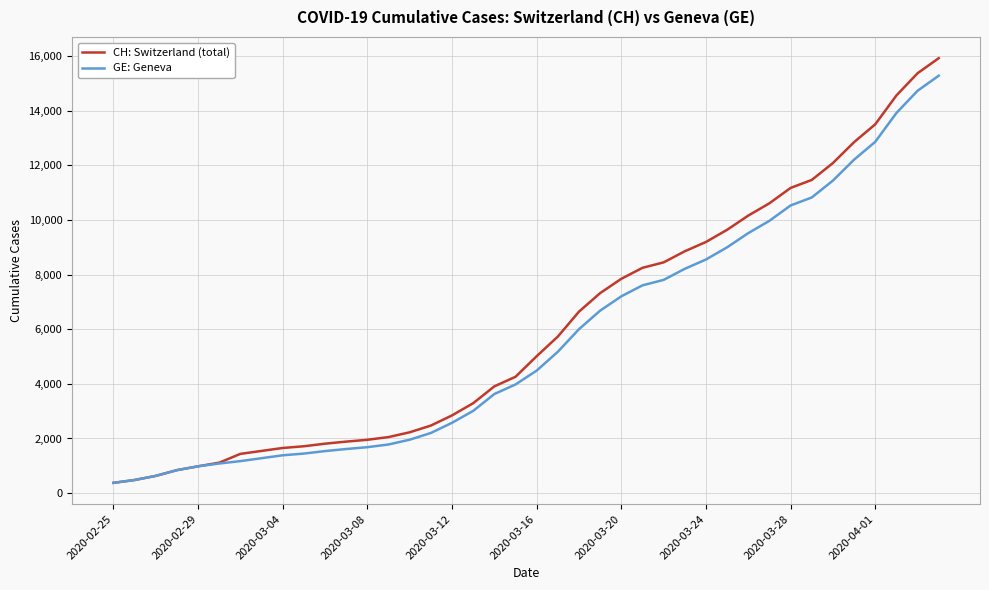

Does the chart display data point markers on the line(s)?

No